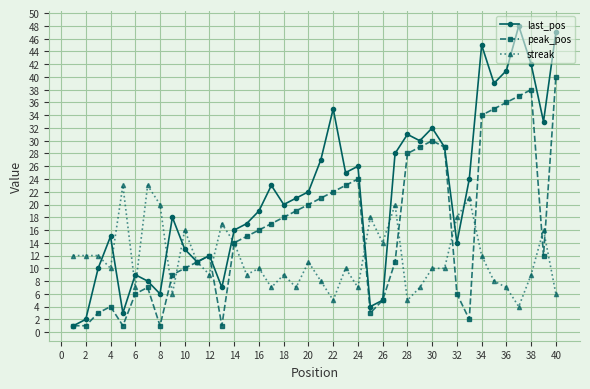

Is this an area chart (filled region under the line)?

No